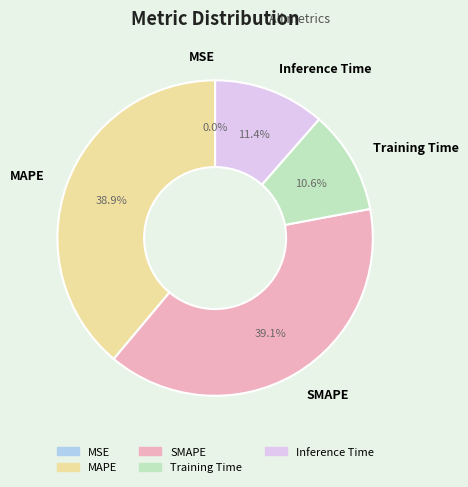

To the nearest percent, what is the difference between the largest and smallest slice percentages?

39%